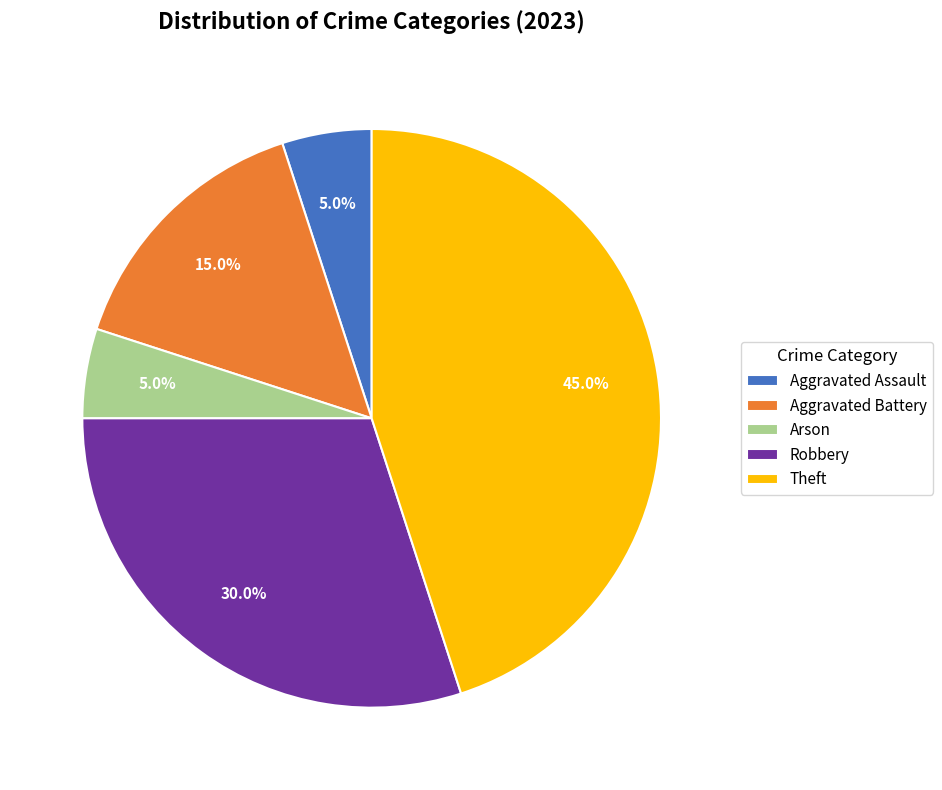

To the nearest percent, what percentage of the pie is Aggravated Assault?

5%